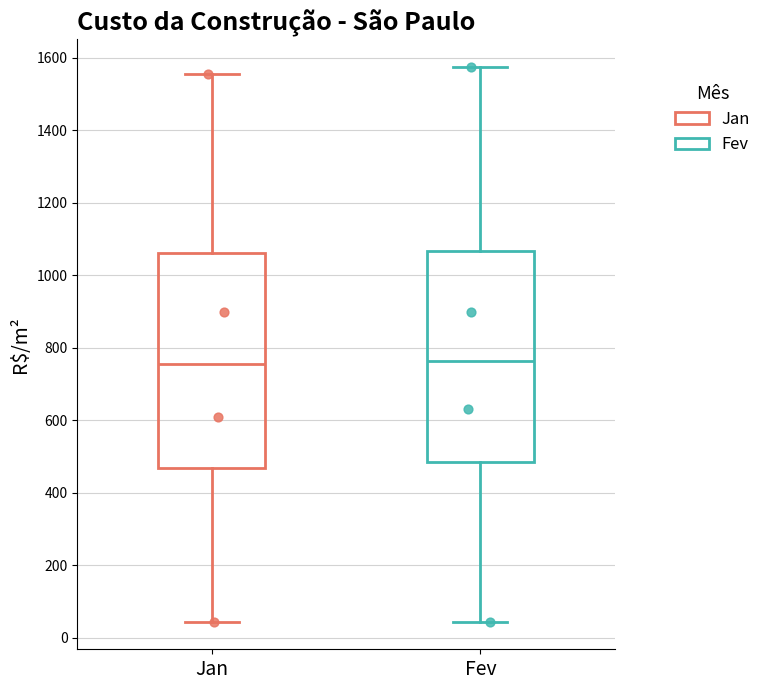

Reading left to right, read every box against the y-axis: the position of its median line, the range the box covers, and the ends of its whiskers. The values are not printed on the chart, so give them approximately, as read against the axis.

Jan: median 760, box 460 to 1060, whiskers 40 to 1560
Fev: median 760, box 480 to 1060, whiskers 40 to 1580